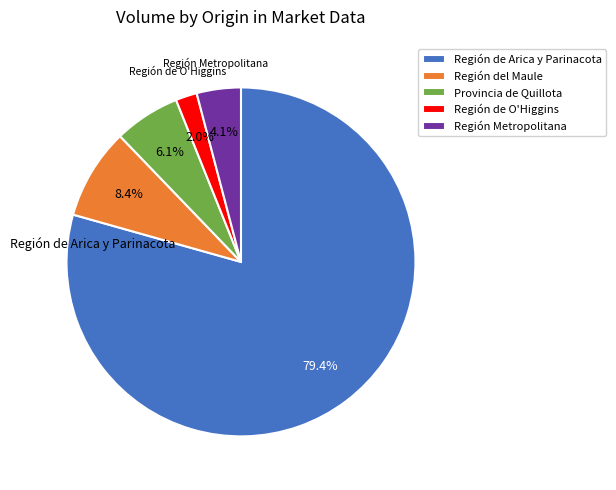

How many segments does this pie chart have?

5